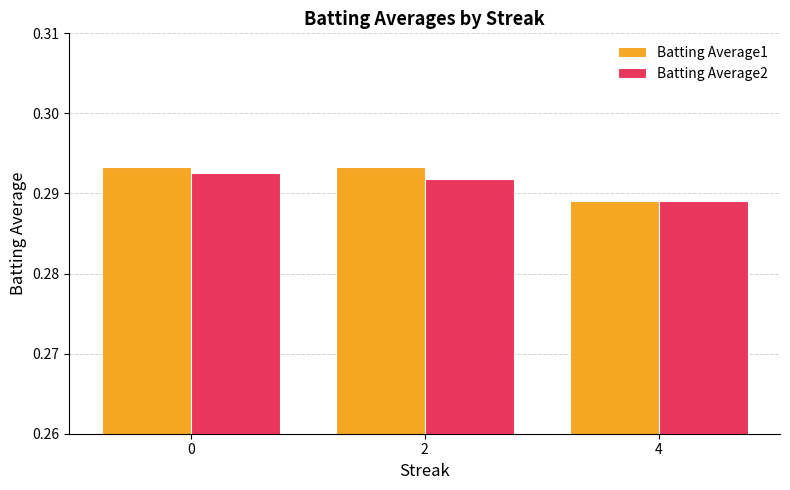

List the series in order of their peak value, highest first.

Batting Average1, Batting Average2